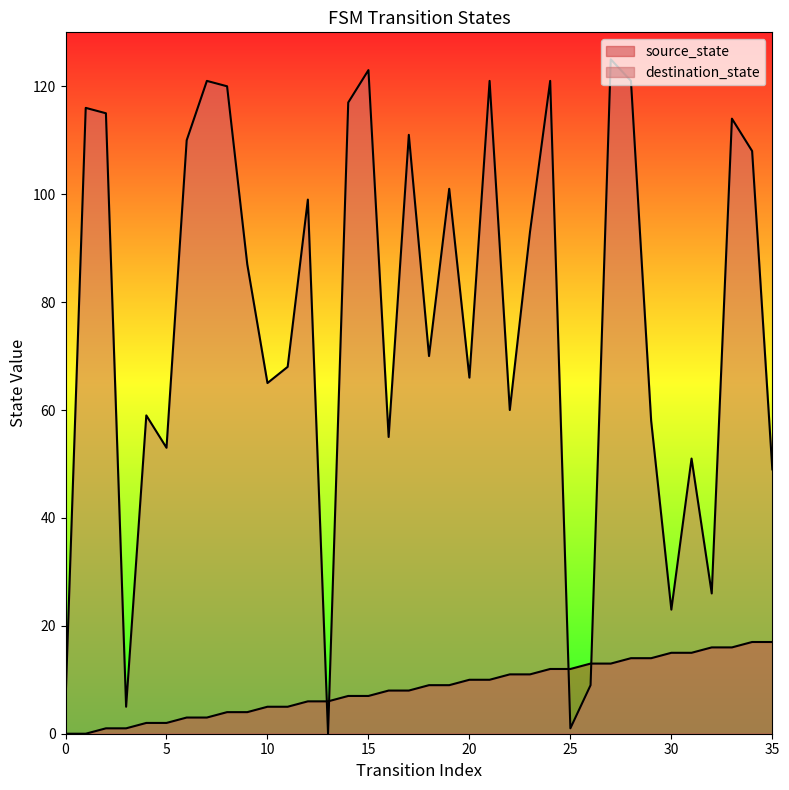

At which category is the sum across all series the highest?

27